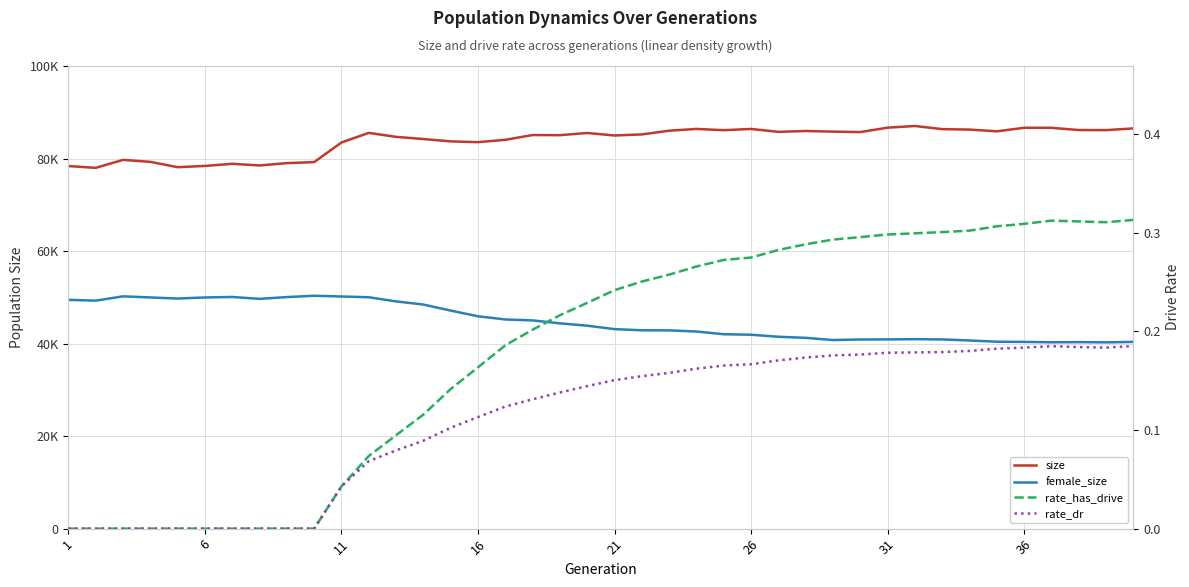

Reading left to right, extract all data points from this chart.

size: 78375.0	77984.0	79708.0	79281.0	78125.0	78394.0	78862.0	78496.0	79005.0	79227.0	83466.0	85544.0	84679.0	84216.0	83706.0	83536.0	84045.0	85079.0	85045.0	85522.0	84980.0	85211.0	86015.0	86399.0	86126.0	86391.0	85765.0	85952.0	85815.0	85717.0	86669.0	87033.0	86353.0	86259.0	85880.0	86647.0	86643.0	86158.0	86138.0	86511.0
female_size: 49453.0	49277.0	50213.0	49970.0	49736.0	49969.0	50072.0	49667.0	50048.0	50338.0	50175.0	50013.0	49118.0	48434.0	47131.0	45899.0	45213.0	45009.0	44376.0	43864.0	43122.0	42876.0	42852.0	42609.0	42022.0	41914.0	41474.0	41239.0	40765.0	40883.0	40902.0	40950.0	40900.0	40676.0	40400.0	40362.0	40278.0	40312.0	40263.0	40362.0
rate_has_drive: 0.0	0.0	0.0	0.0	0.0	0.0	0.0	0.0	0.0	0.0	0.0	0.1	0.1	0.1	0.1	0.2	0.2	0.2	0.2	0.2	0.2	0.3	0.3	0.3	0.3	0.3	0.3	0.3	0.3	0.3	0.3	0.3	0.3	0.3	0.3	0.3	0.3	0.3	0.3	0.3
rate_dr: 0.0	0.0	0.0	0.0	0.0	0.0	0.0	0.0	0.0	0.0	0.0	0.1	0.1	0.1	0.1	0.1	0.1	0.1	0.1	0.1	0.2	0.2	0.2	0.2	0.2	0.2	0.2	0.2	0.2	0.2	0.2	0.2	0.2	0.2	0.2	0.2	0.2	0.2	0.2	0.2